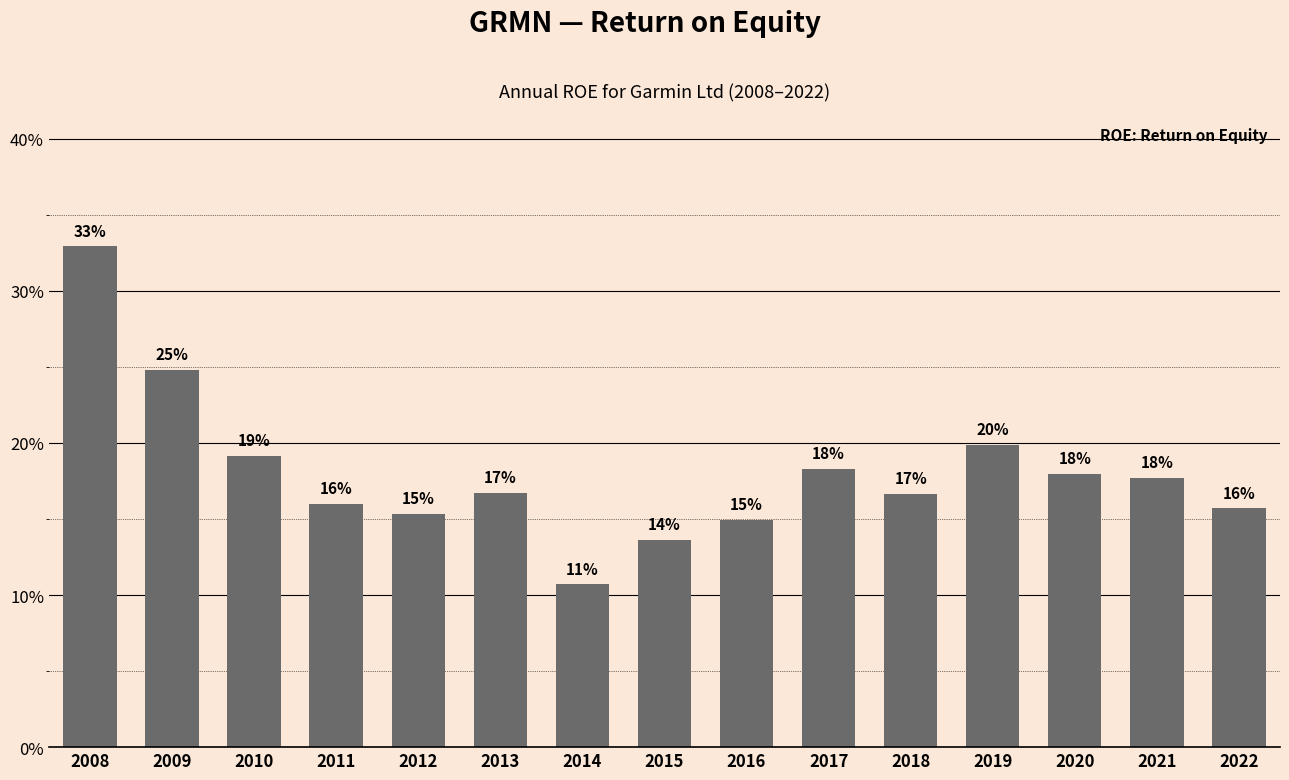

Where is the data nearest to the value 0?

2014